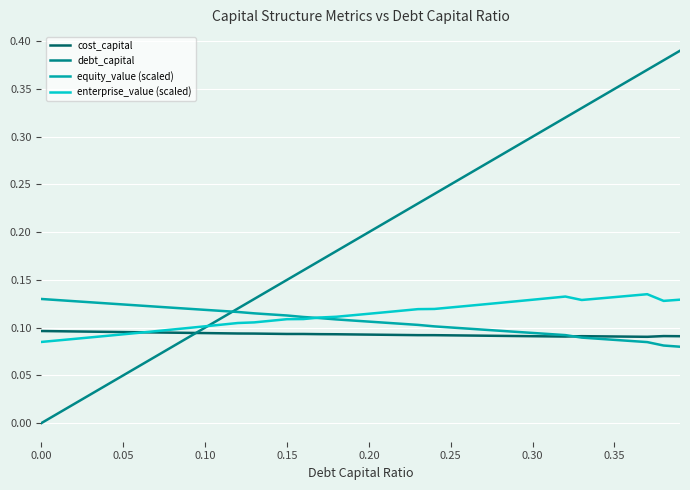

How many times do cost_capital and debt_capital cross each other?

1